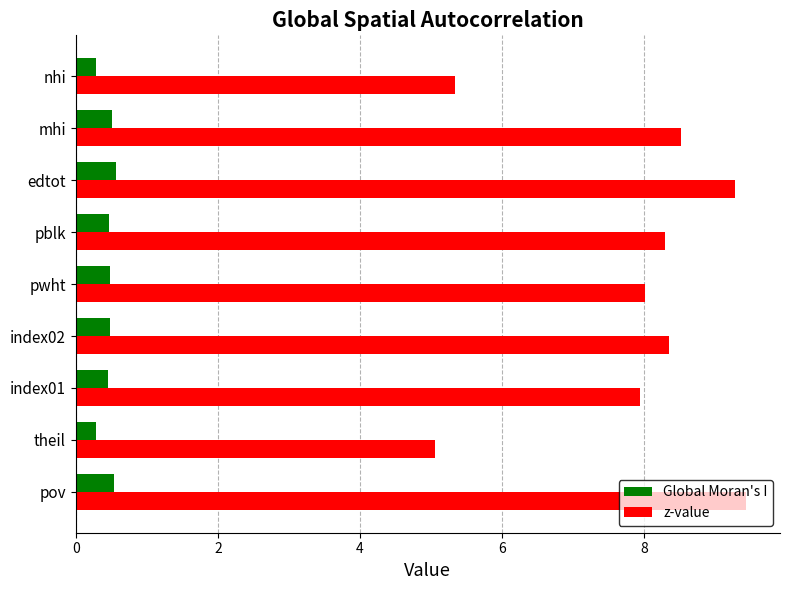

What is the smallest value displayed?

0.3